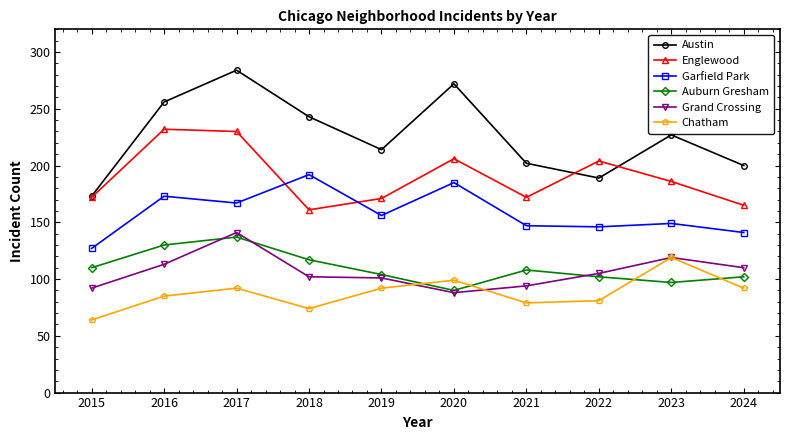

What is the minimum value for Garfield Park?

127